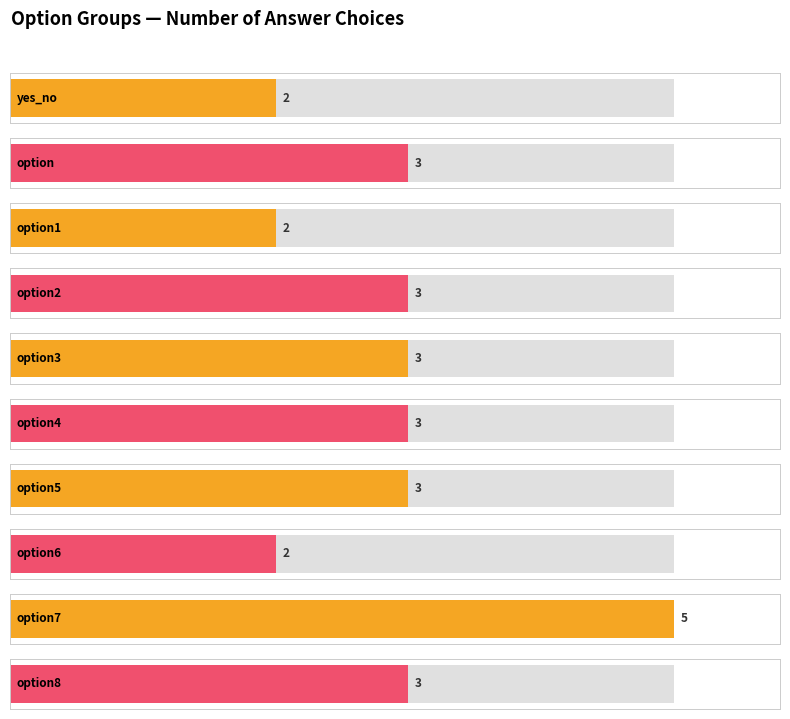

List the labels in order of value, smallest first.

yes_no, option1, option6, option, option2, option3, option4, option5, option8, option7